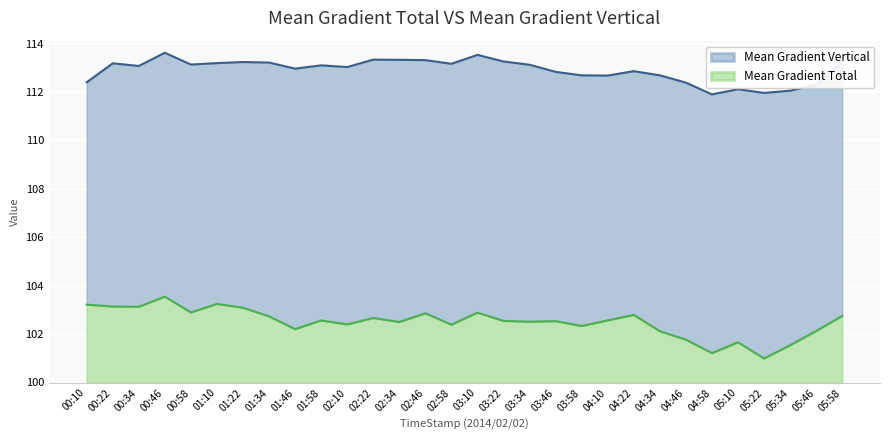

Which series has the largest range (max minus min)?

Mean Gradient Total